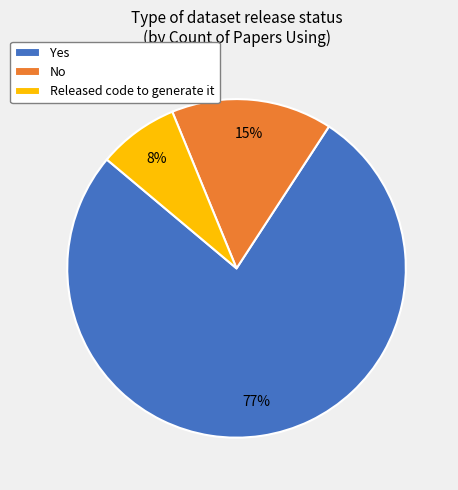

Which has a higher value, No or Yes?

Yes